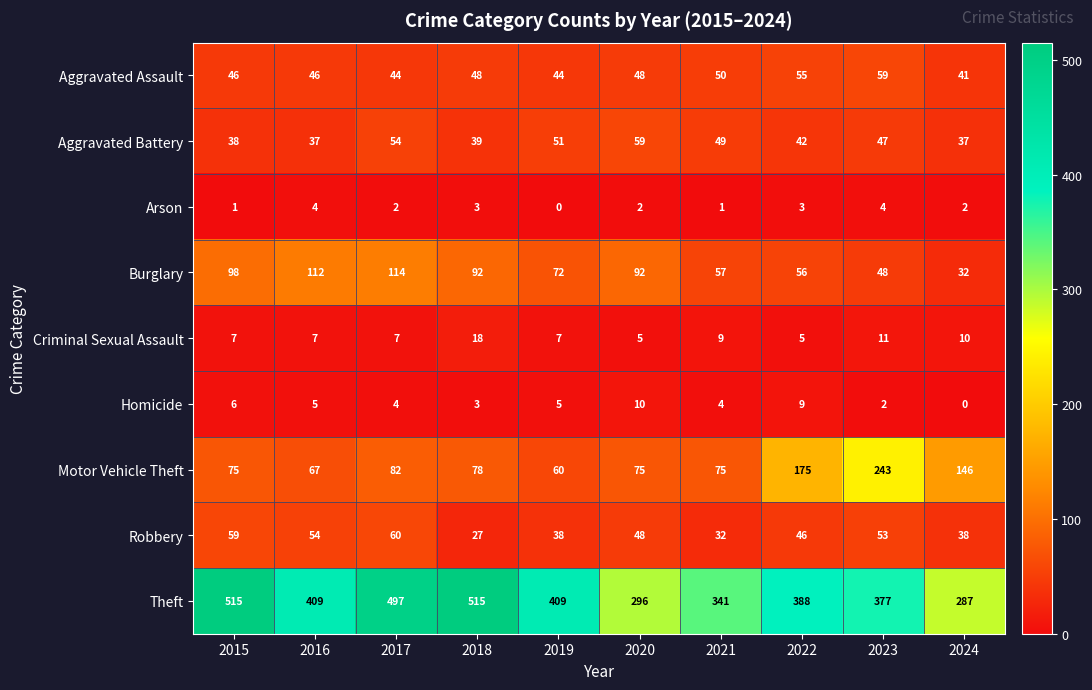

What is the total value across all series at 2020?

635